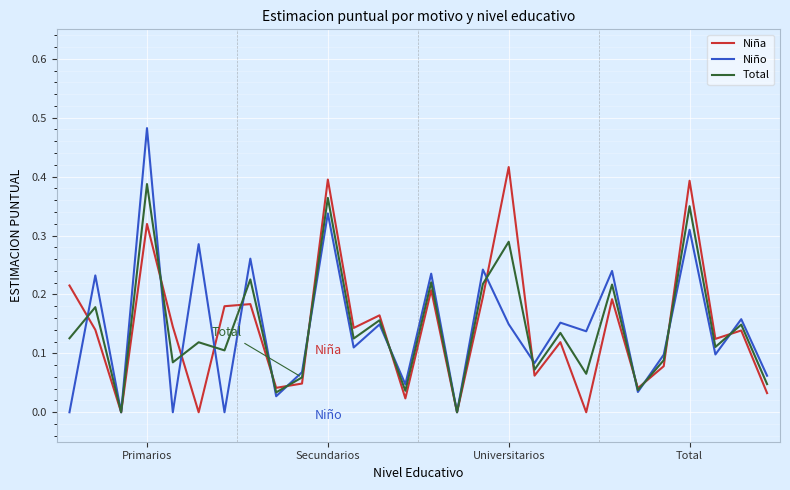

How many lines are shown in the chart?

3